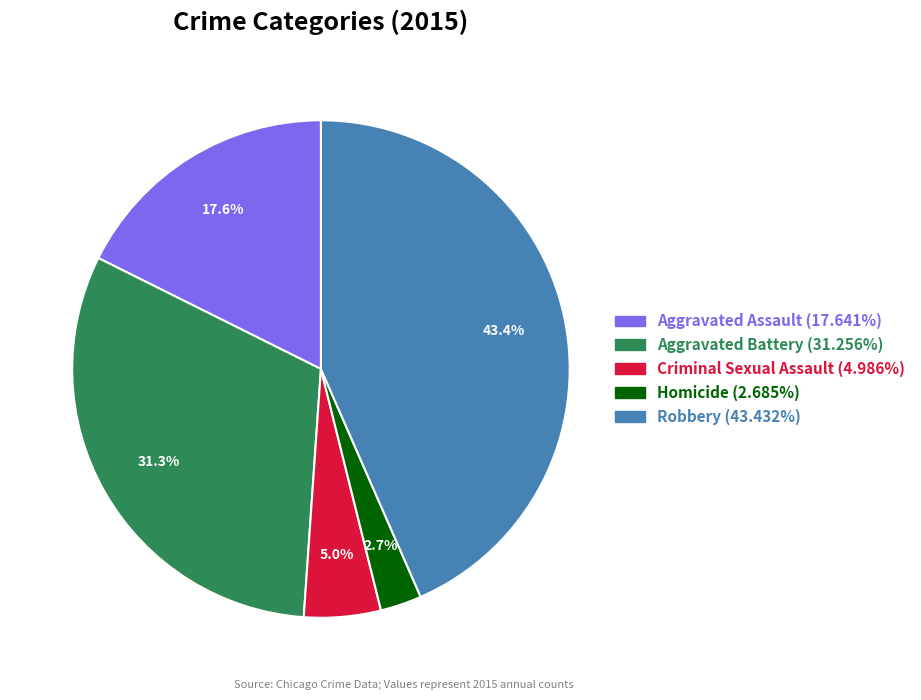

The Homicide slice represents 3% of the pie. True or false?

True